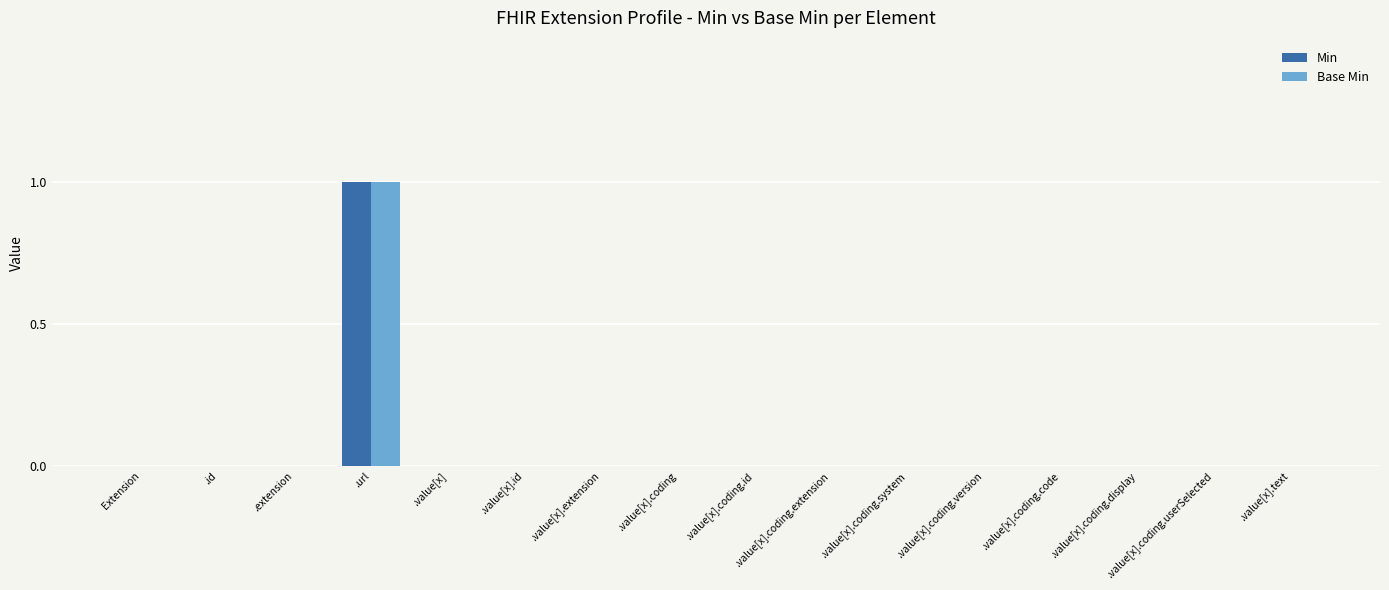

At which category is the sum across all series the highest?

.url